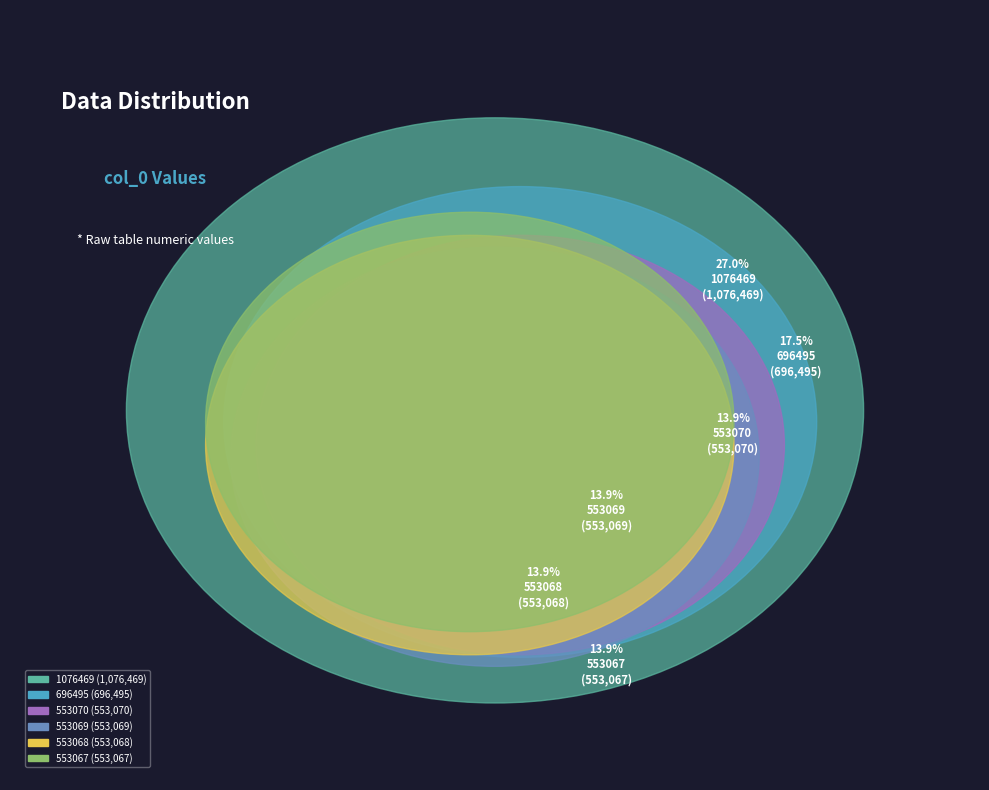

To the nearest percent, what percentage of the pie is 553068?

14%